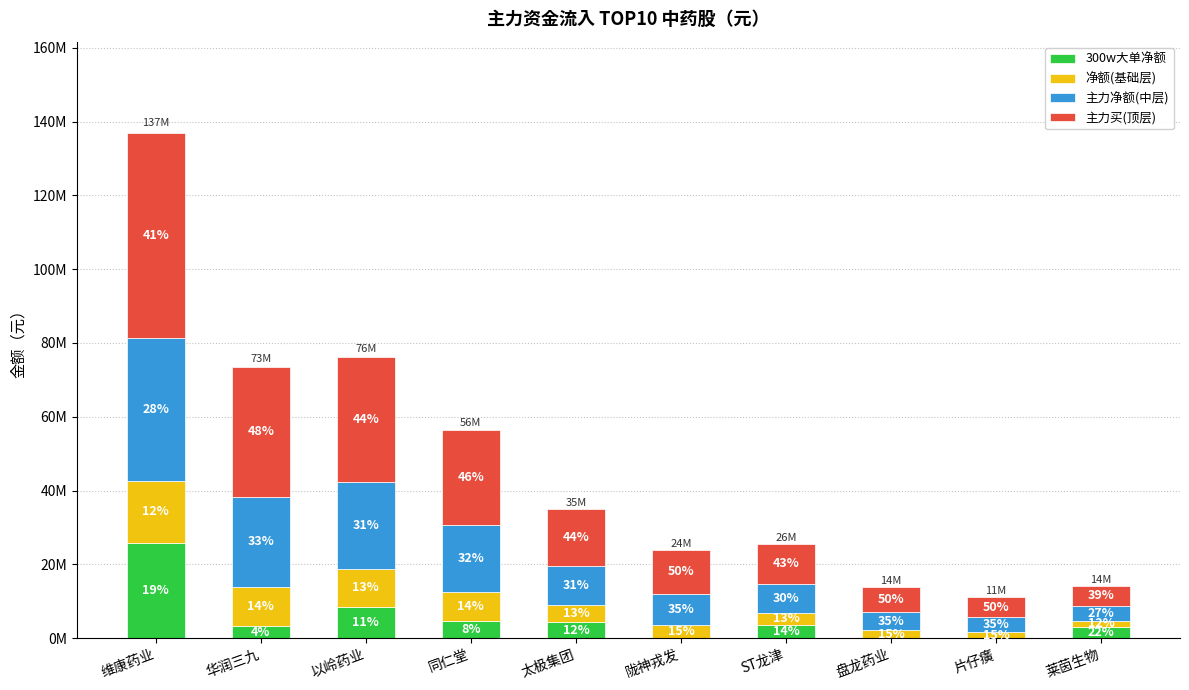

What are all the series names shown in the legend?

300w大单净额, 净额(基础层), 主力净额(中层), 主力买(顶层)